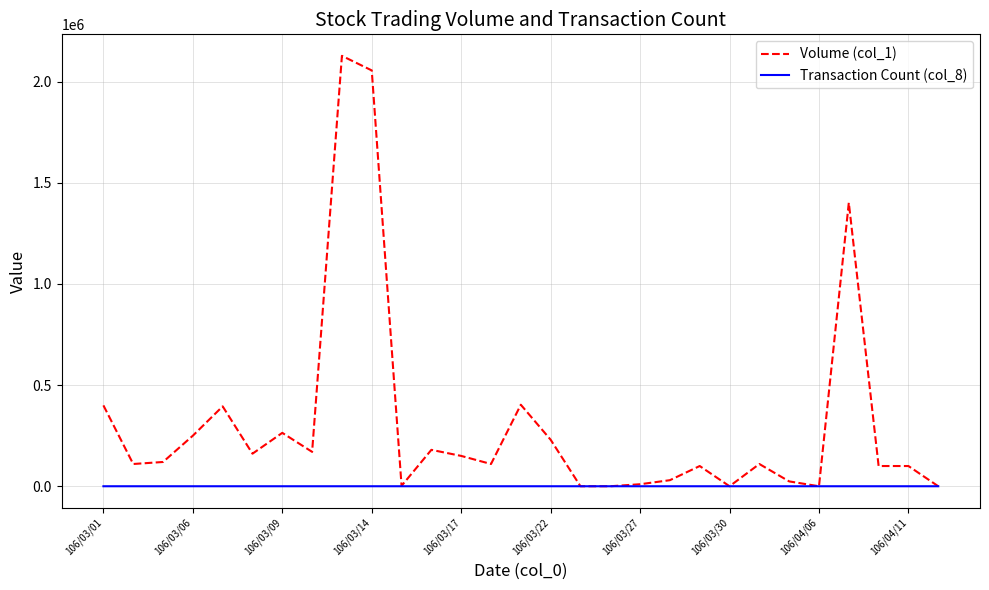

What is the greatest value displayed?

2128000